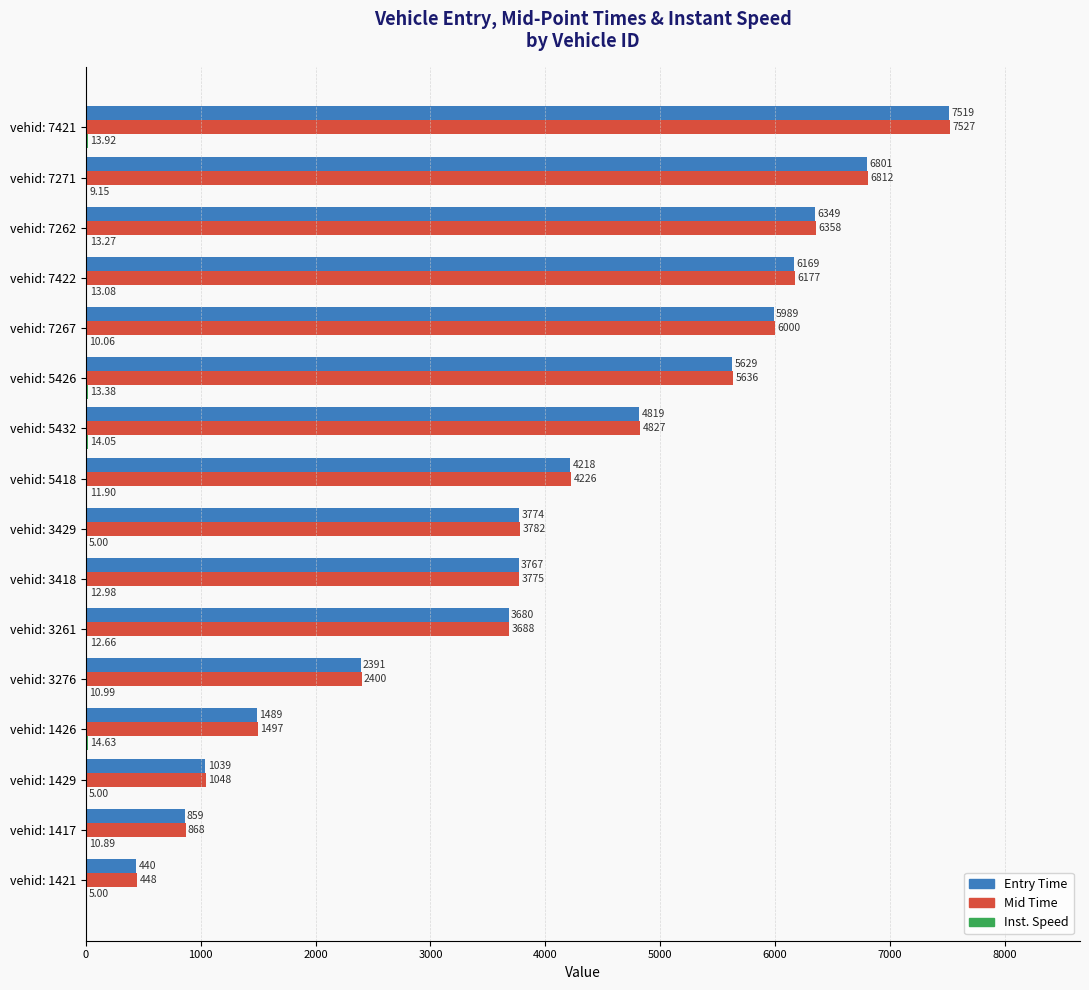

Count the number of data series in this chart.

3